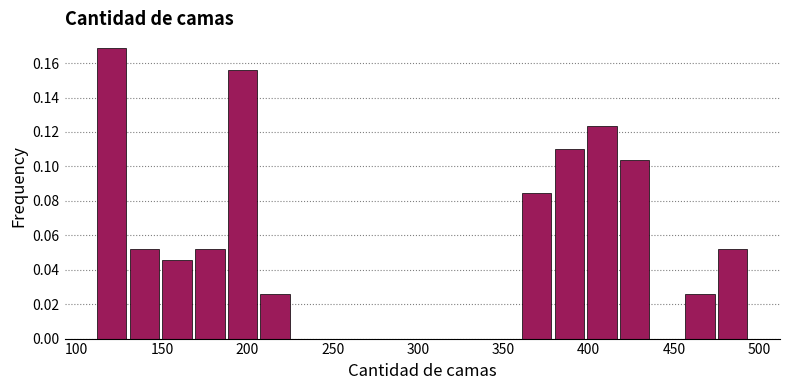

Around what value on the x-axis is the tallest bar? Give the approximate position of its centre, as read against the axis.

120